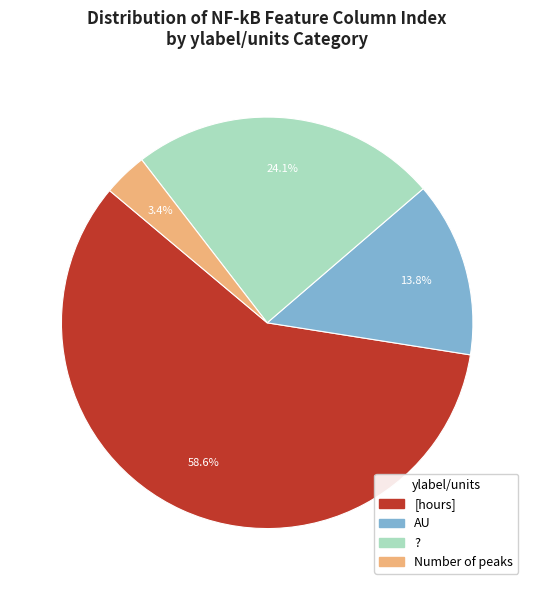

Is there a majority slice in this chart?

Yes